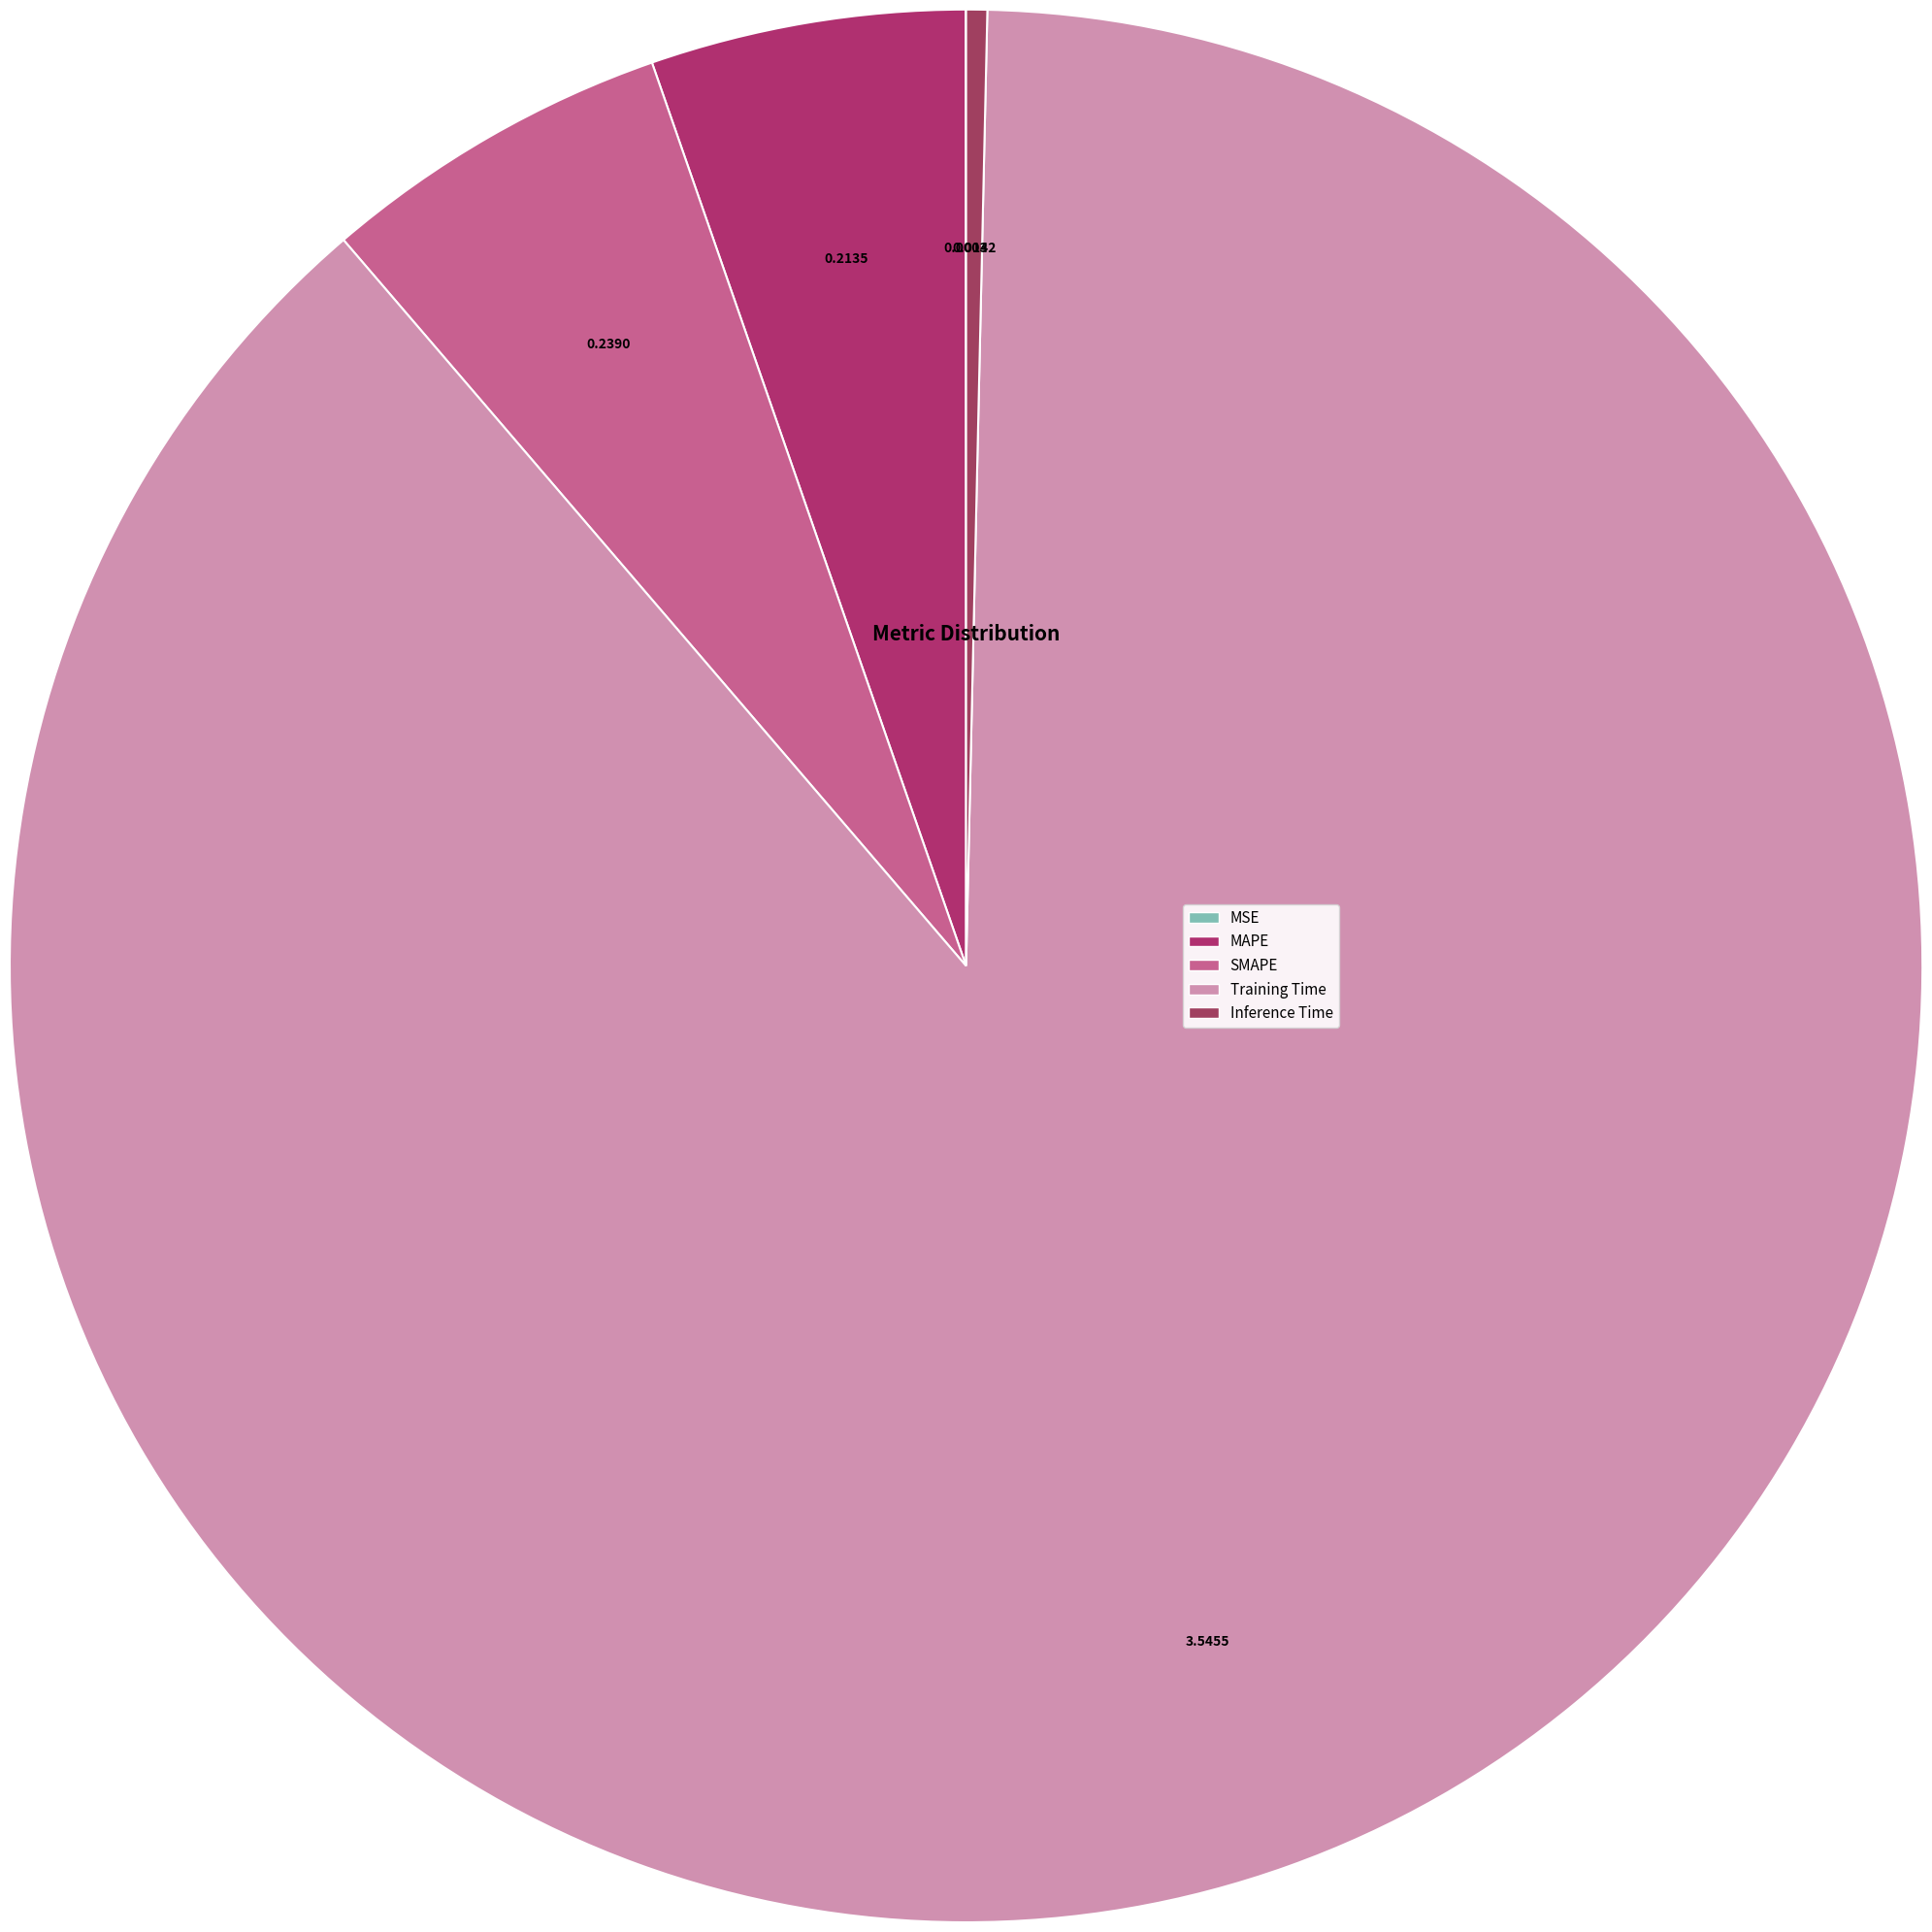

True or false: Training Time accounts for 99% of the total.

False